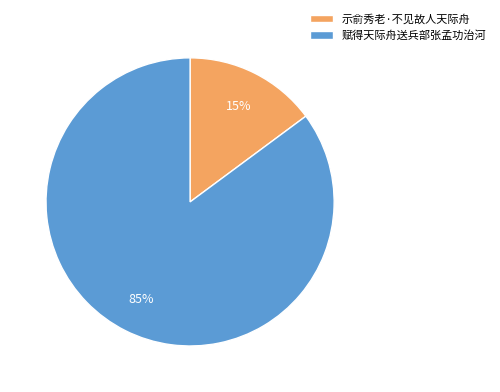

Which category accounts for the majority?

赋得天际舟送兵部张孟功治河